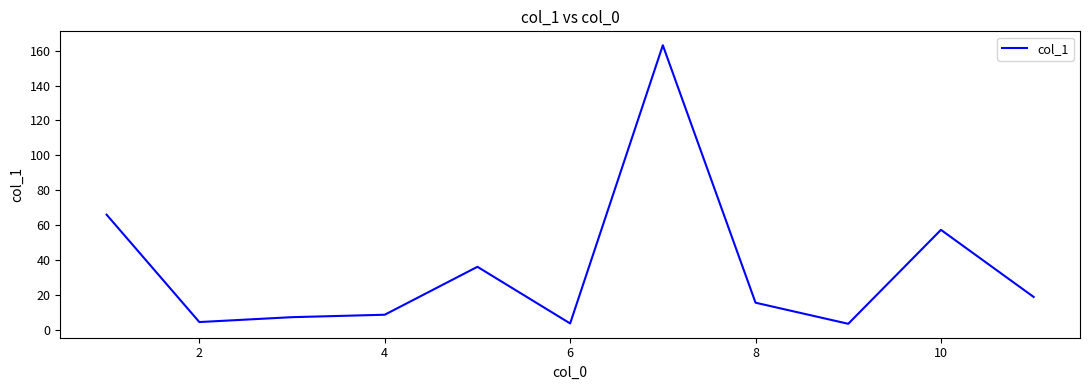

What is the difference between the maximum and minimum values?

159.8